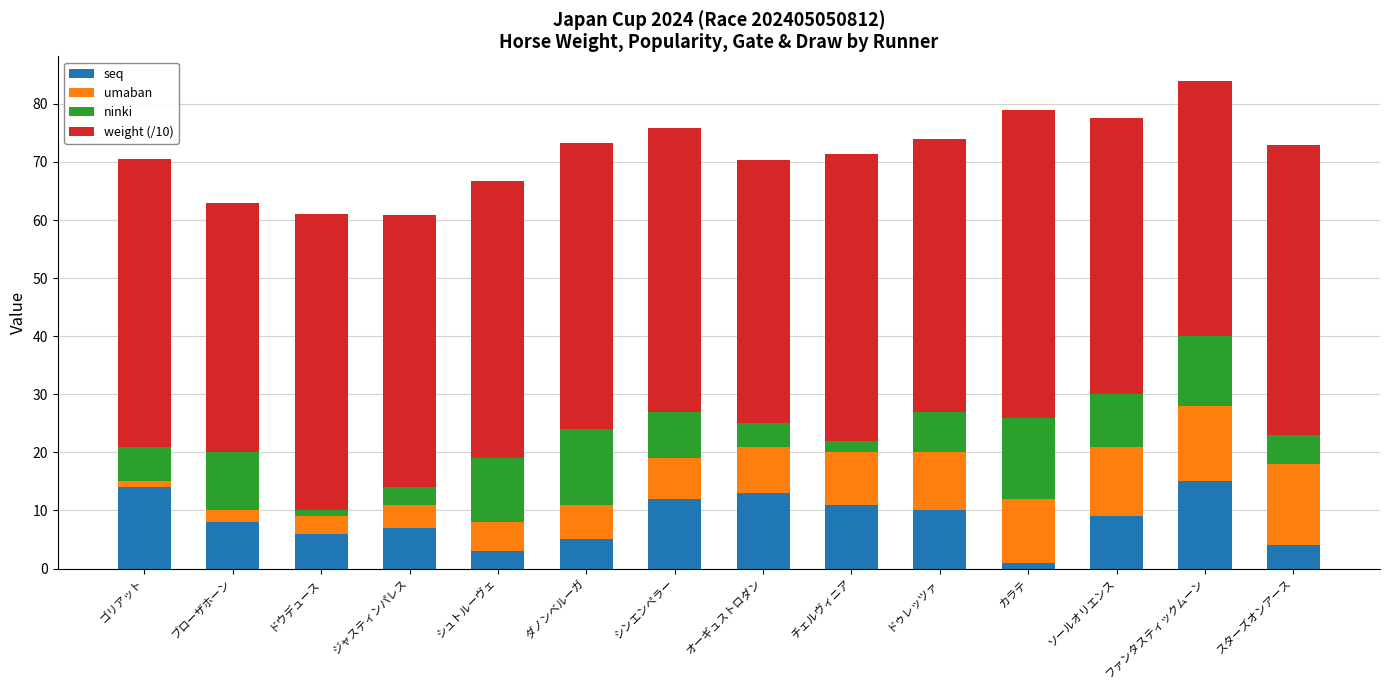

What is the total value across all series at ブローザホーン?

63.0